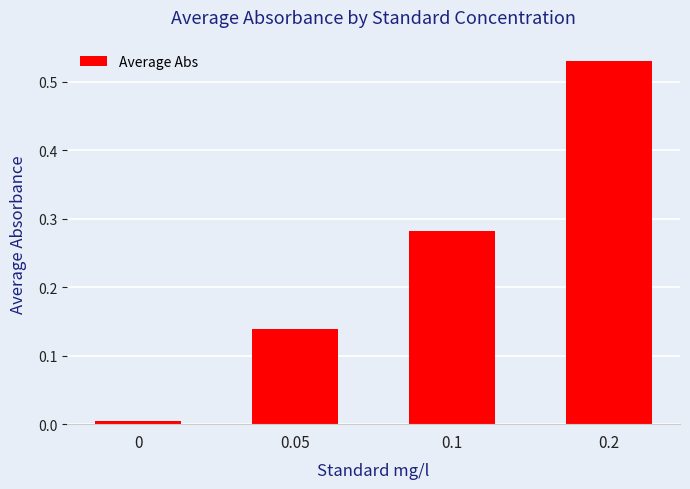

Is it true that the value at 0.1 is 0.5?

False